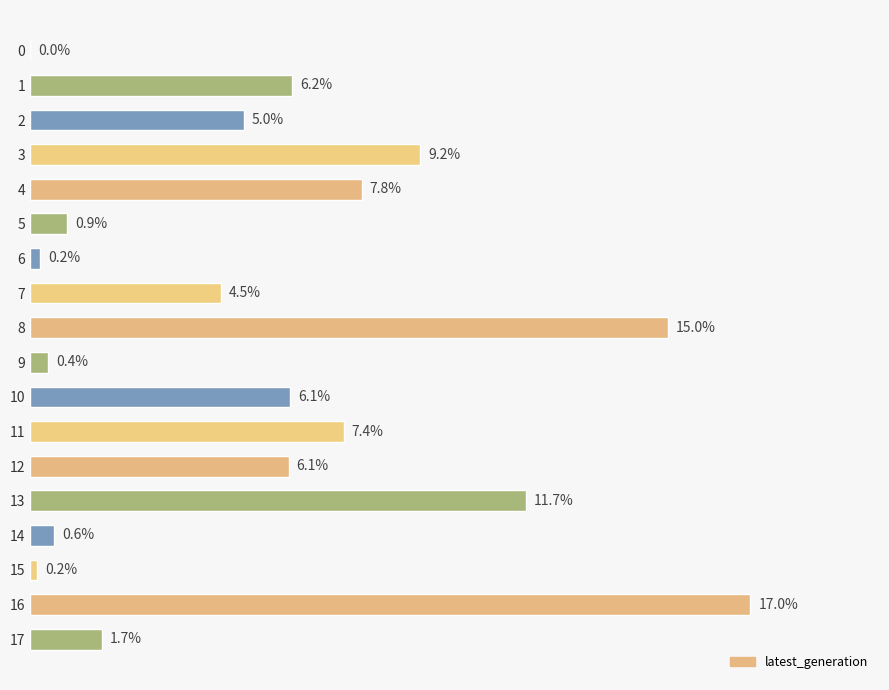

Are the bars horizontal?

Yes